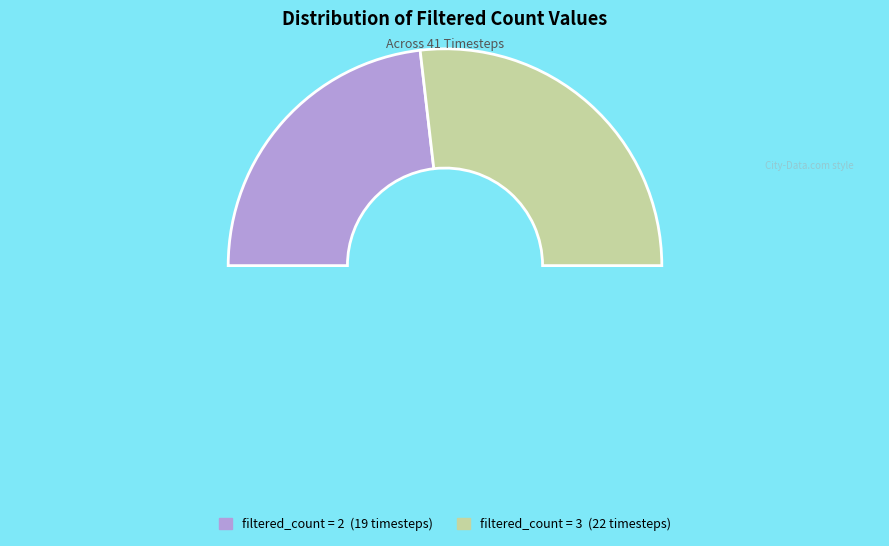

Combined, do filtered_count=3 and filtered_count=2 account for over 50%?

Yes